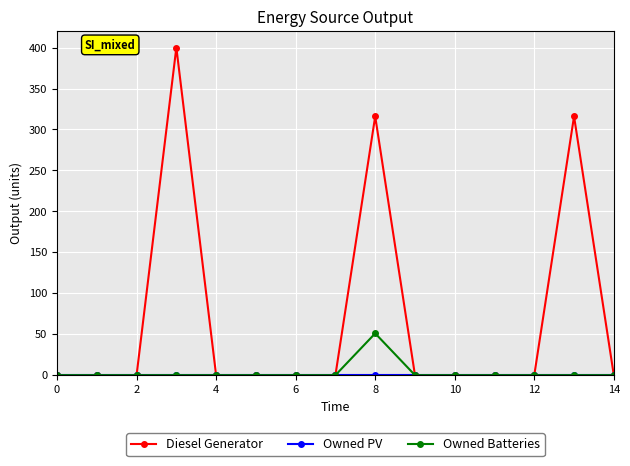

True or false: Owned Batteries has more than 0 interior local peaks.

True